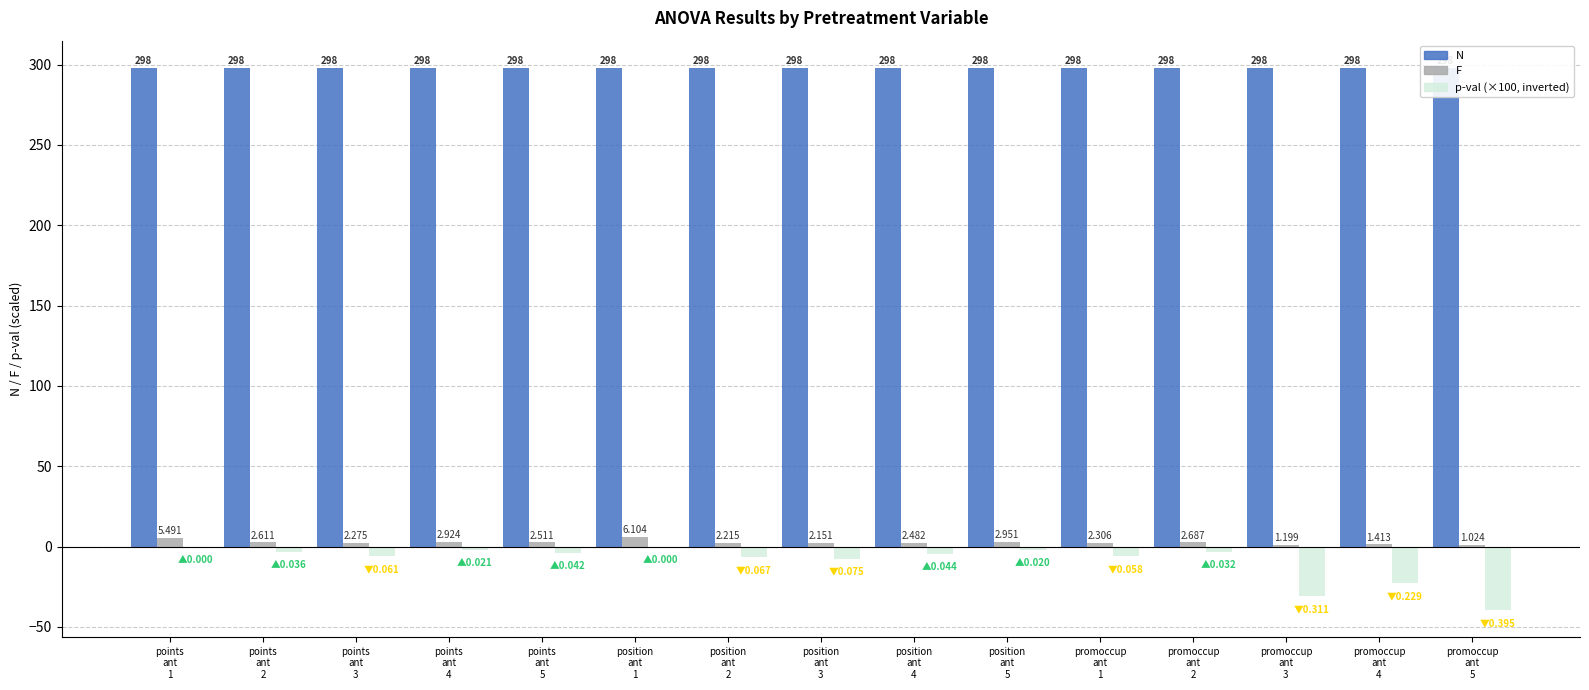

Which label corresponds to the smallest value in the chart?

promoccup
ant
5